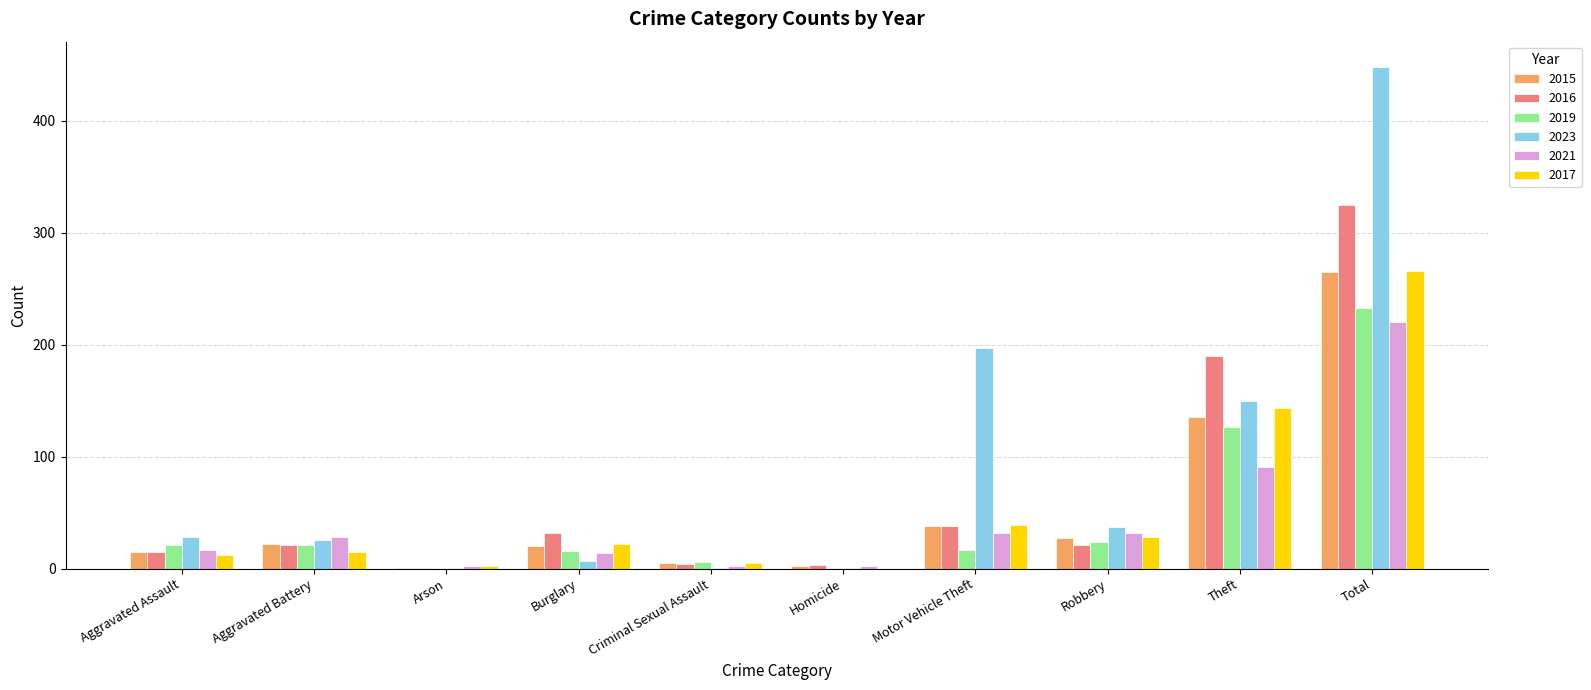

At which category is the sum across all series the highest?

Total